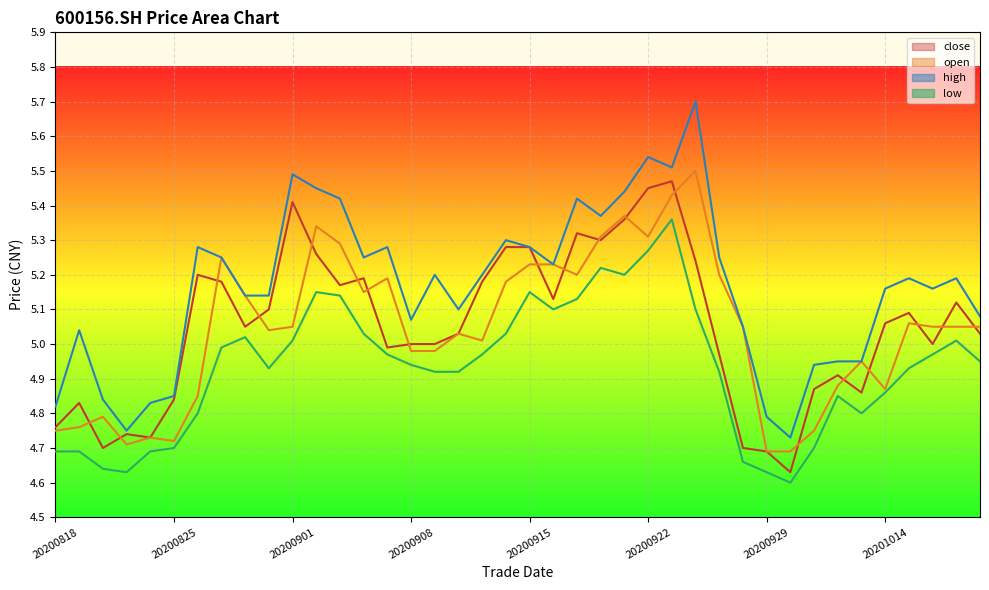

How many lines are shown in the chart?

4